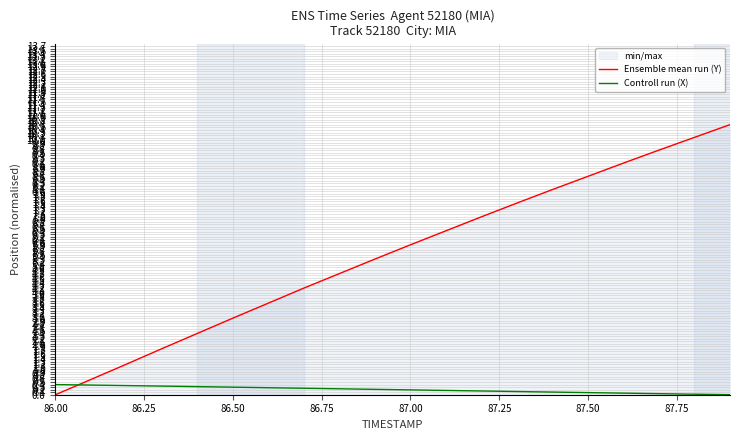

Which series has the largest total across all categories?

Ensemble mean run (Y)